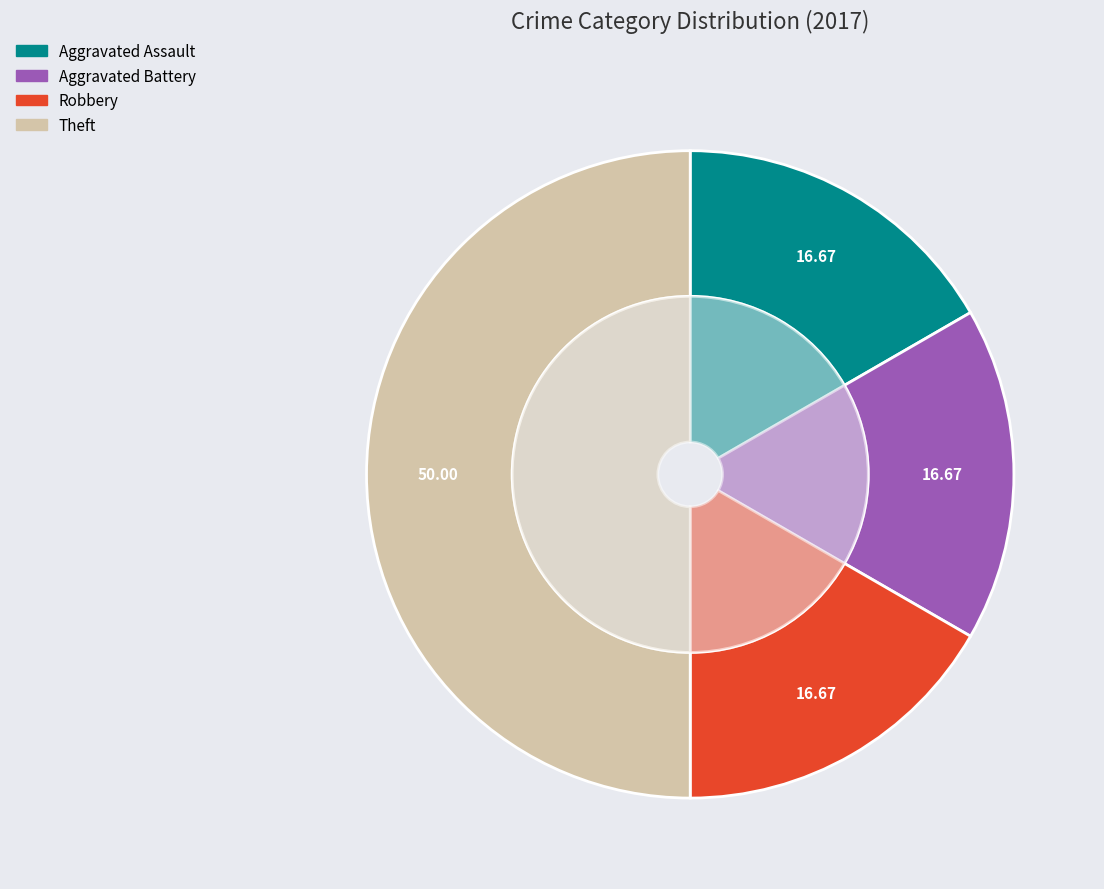

Is there any slice that represents more than half of the pie?

No